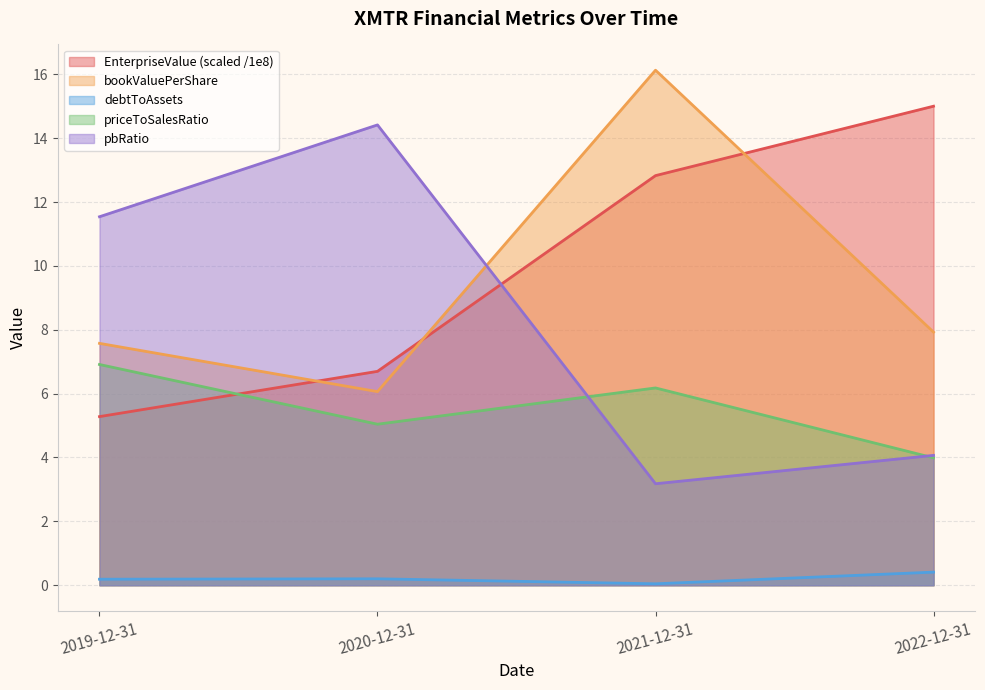

Which has a higher value, 2019-12-31 or 2022-12-31?

2022-12-31